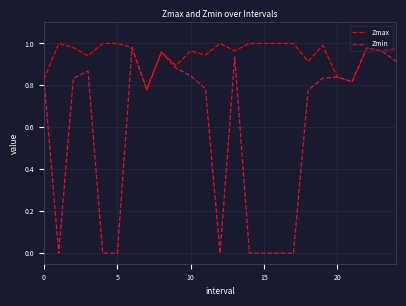

Which series has the widest spread of values?

Zmin